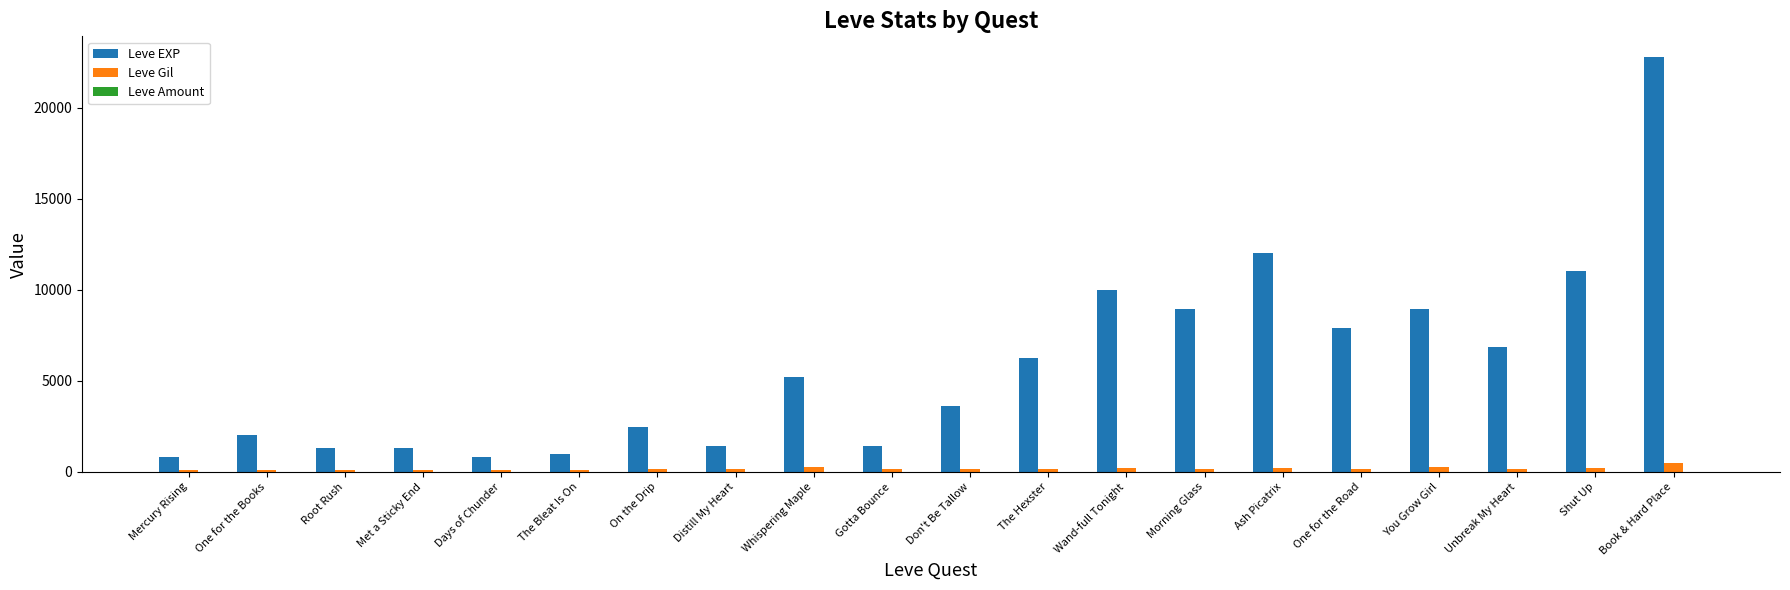

What is the sum of the Leve EXP values at Gotta Bounce and Whispering Maple?

6640